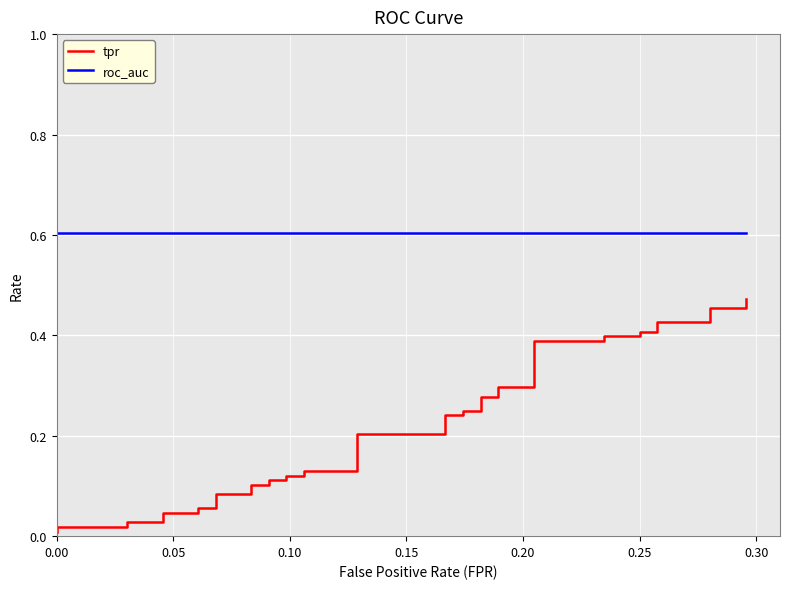

What are all the series names shown in the legend?

tpr, roc_auc